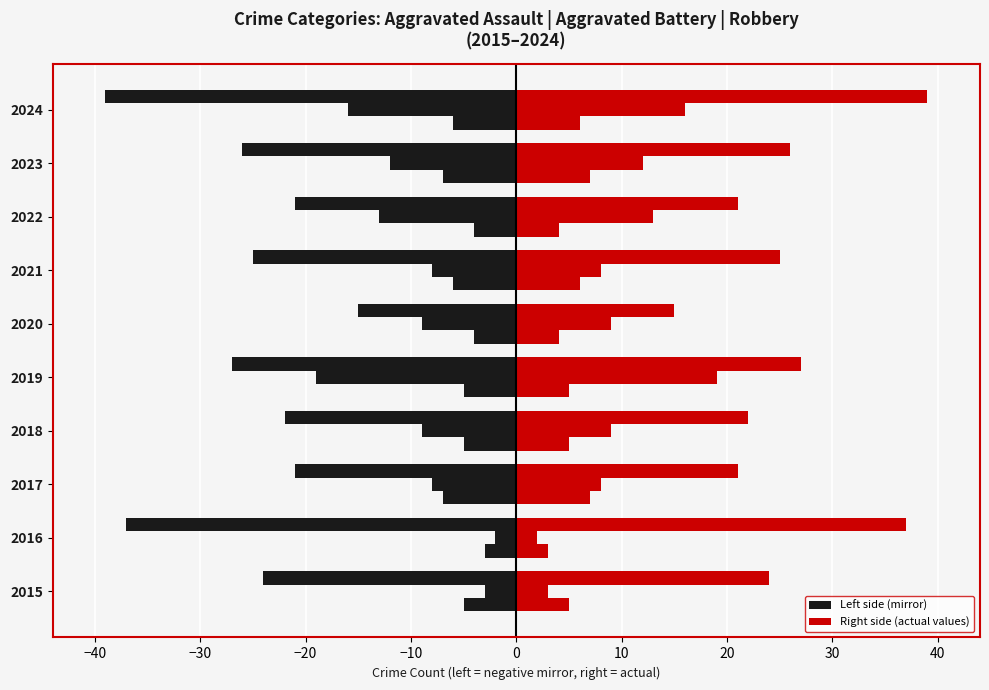

What is the greatest value displayed?

39